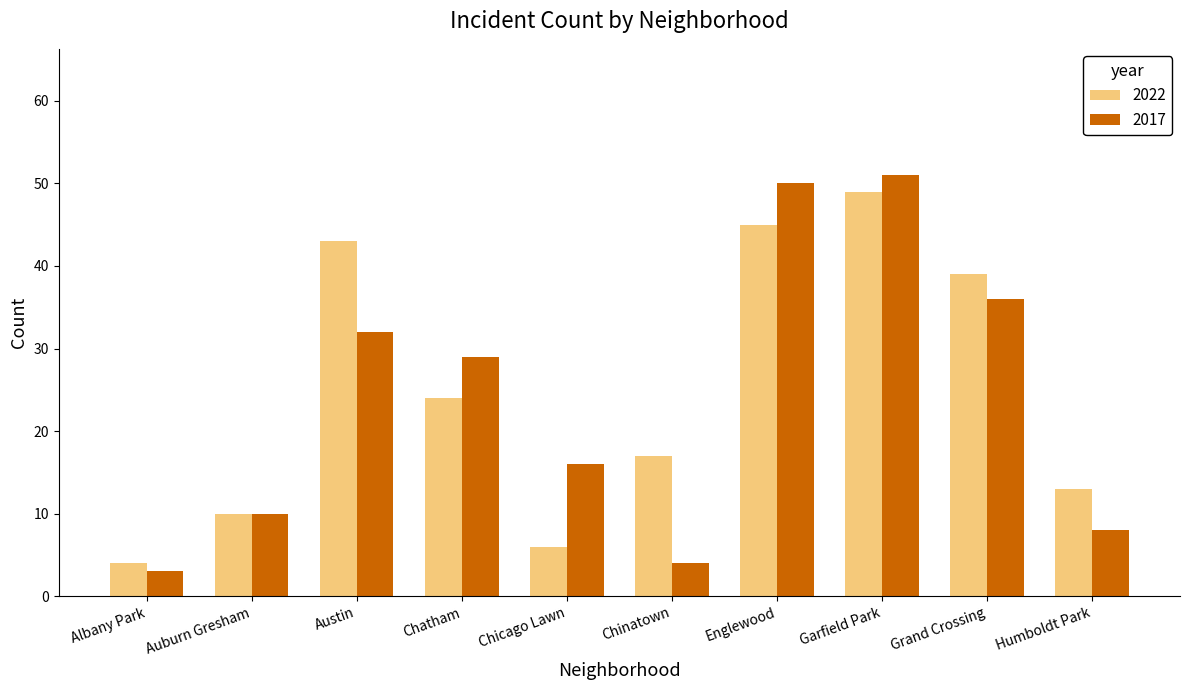

How many distinct data groups are displayed?

2